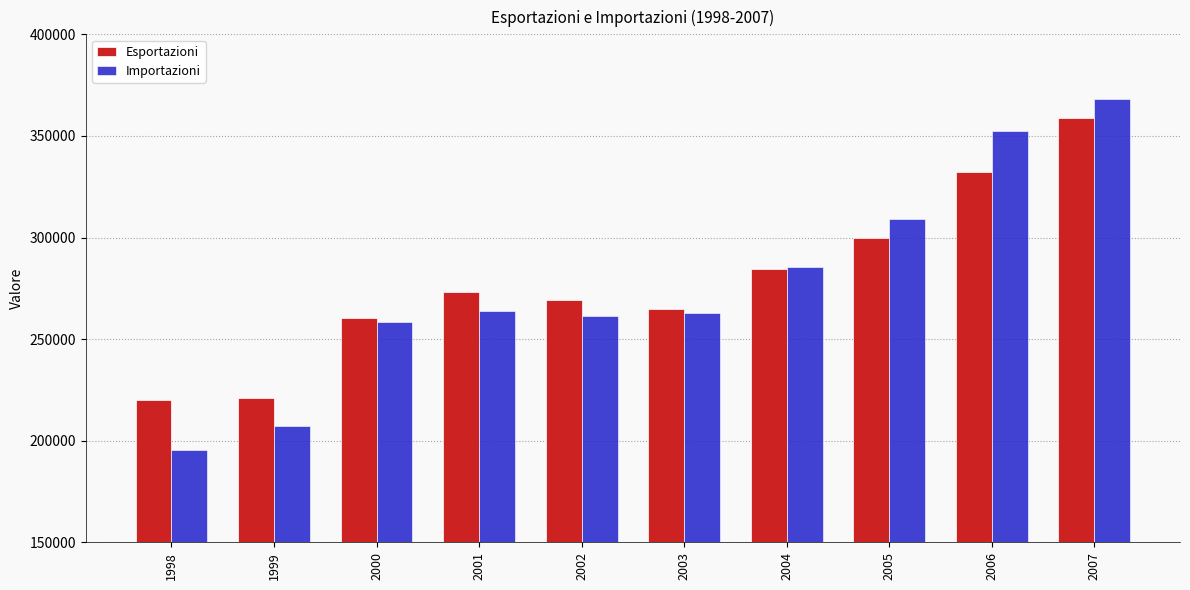

What is the value of the Importazioni bar at the 6th from the left?

262998